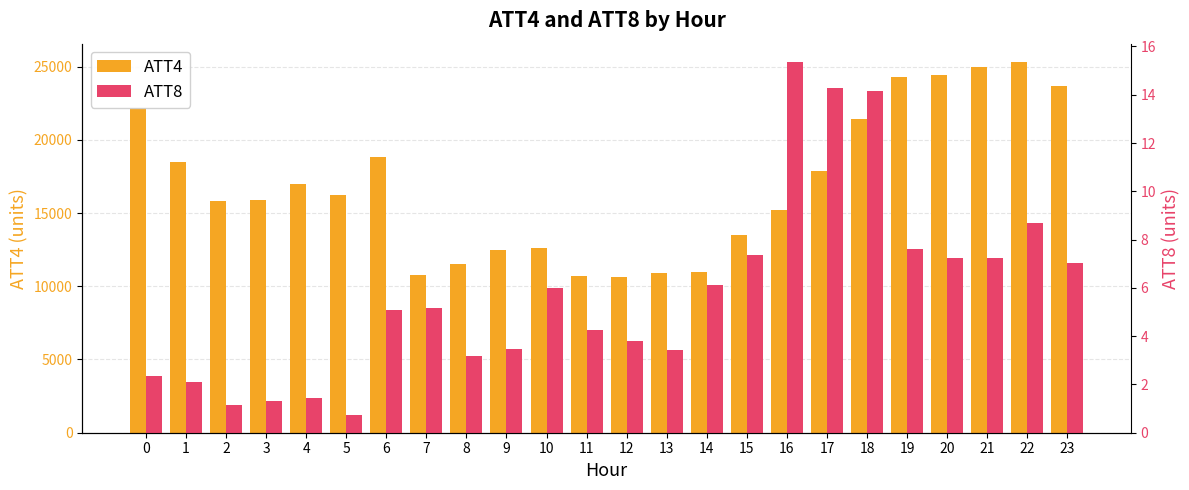

Is it true that ATT4 equals 8021.2 at 6?

False